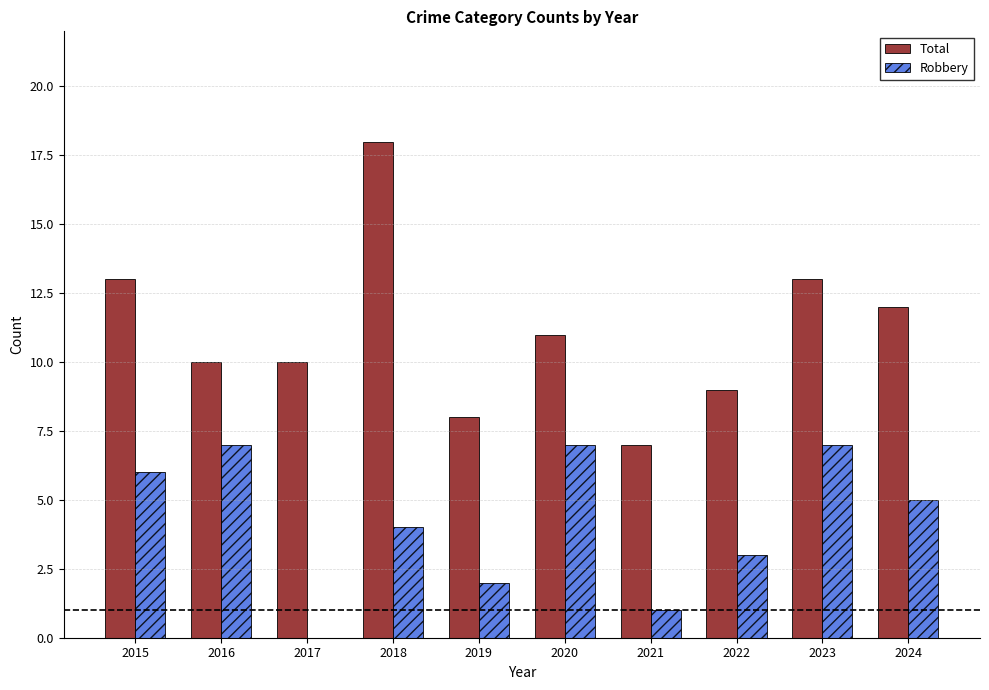

What are all the series names shown in the legend?

Total, Robbery